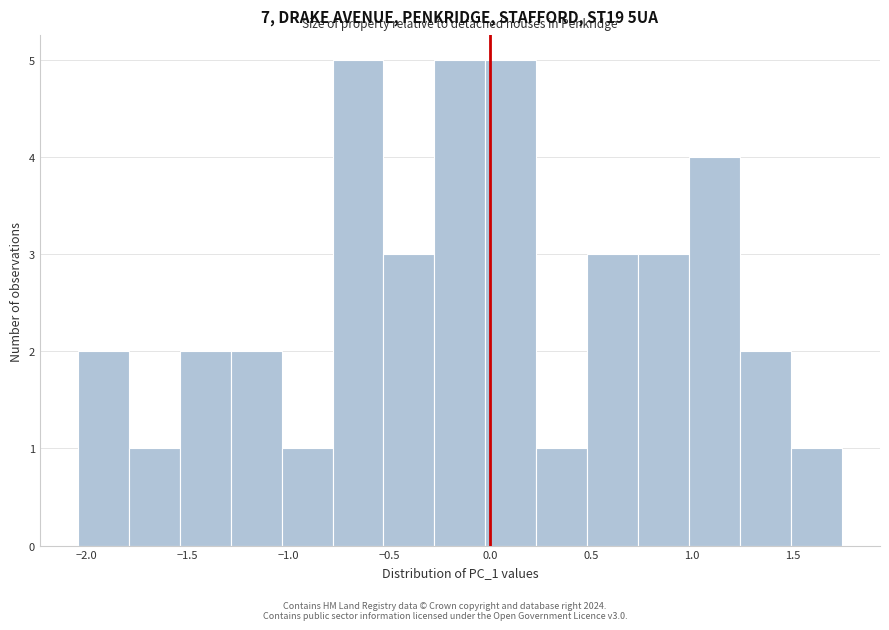

Reading left to right, transcribe this chart: for each bar, give the range it covers on the x-axis and its height. Neither the bar edges nor the heights are printed on the chart, so give them approximately, as read against the axes.

-2.05 to -1.80: 2
-1.80 to -1.55: 1
-1.55 to -1.30: 2
-1.30 to -1.05: 2
-1.05 to -0.80: 1
-0.80 to -0.55: 5
-0.55 to -0.30: 3
-0.30 to 0.00: 5
0.00 to 0.25: 5
0.25 to 0.50: 1
0.50 to 0.75: 3
0.75 to 1.00: 3
1.00 to 1.25: 4
1.25 to 1.50: 2
1.50 to 1.75: 1